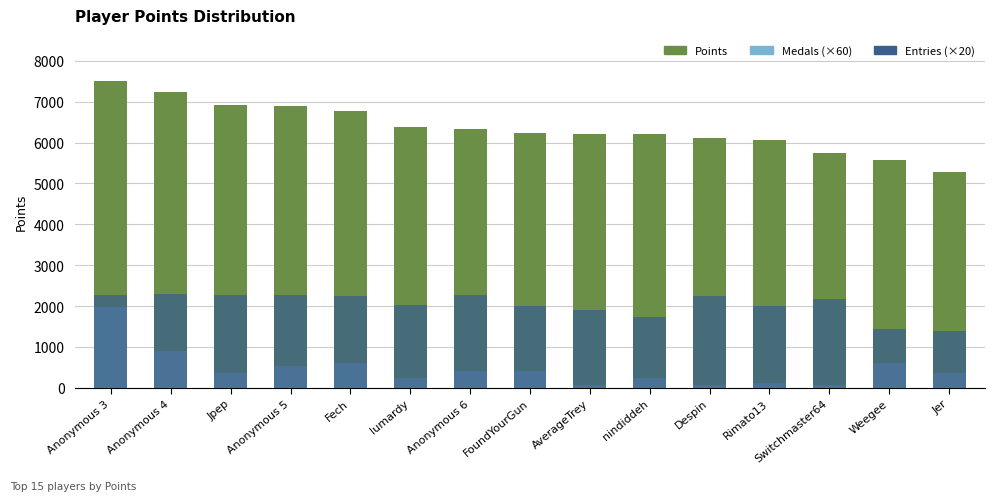

At how many categories does at least one series exceed 4907?

15